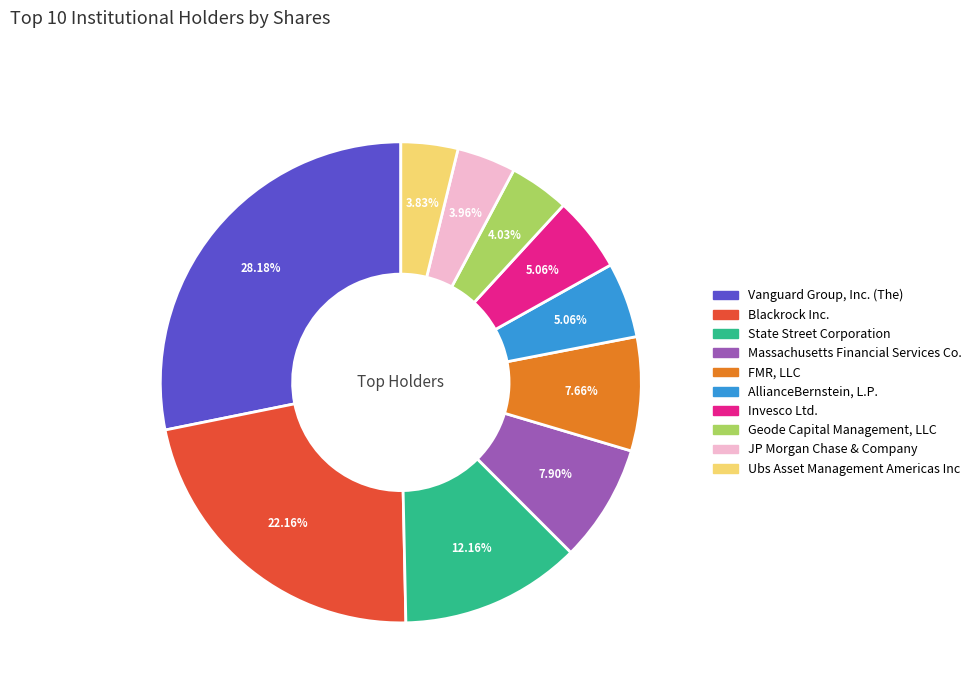

Between State Street Corporation and Massachusetts Financial Services Co., which is larger?

State Street Corporation